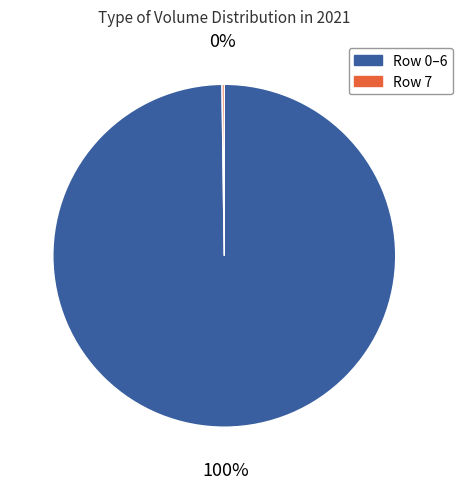

Does any single category account for the majority?

Yes